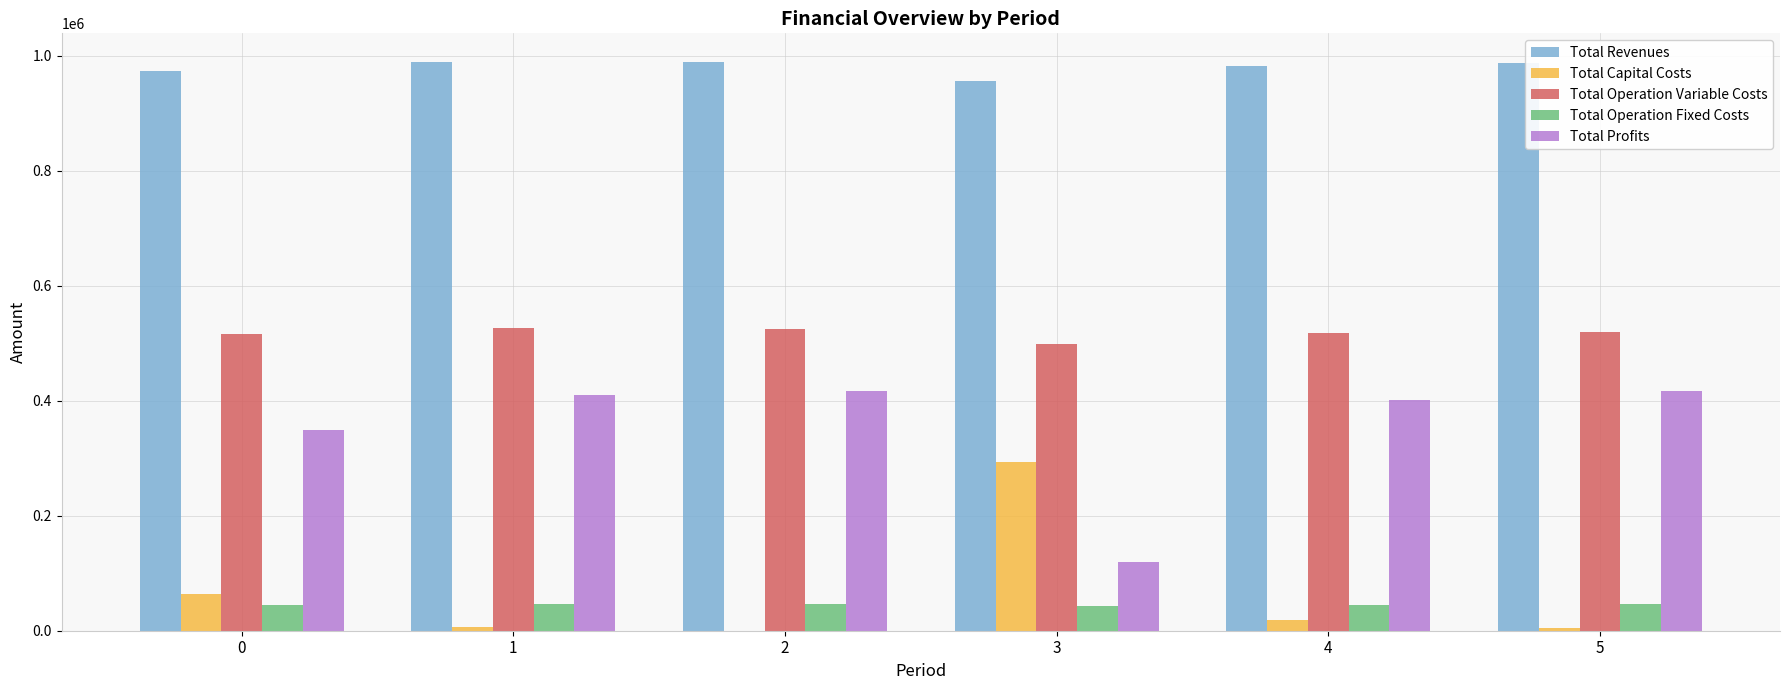

What is the maximum value shown in the chart?

989608.2